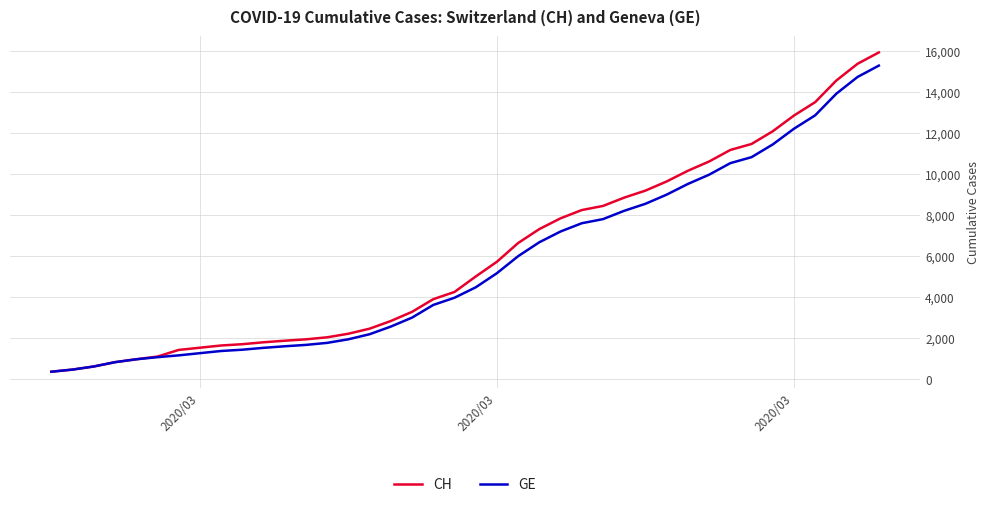

Which series has the widest spread of values?

CH